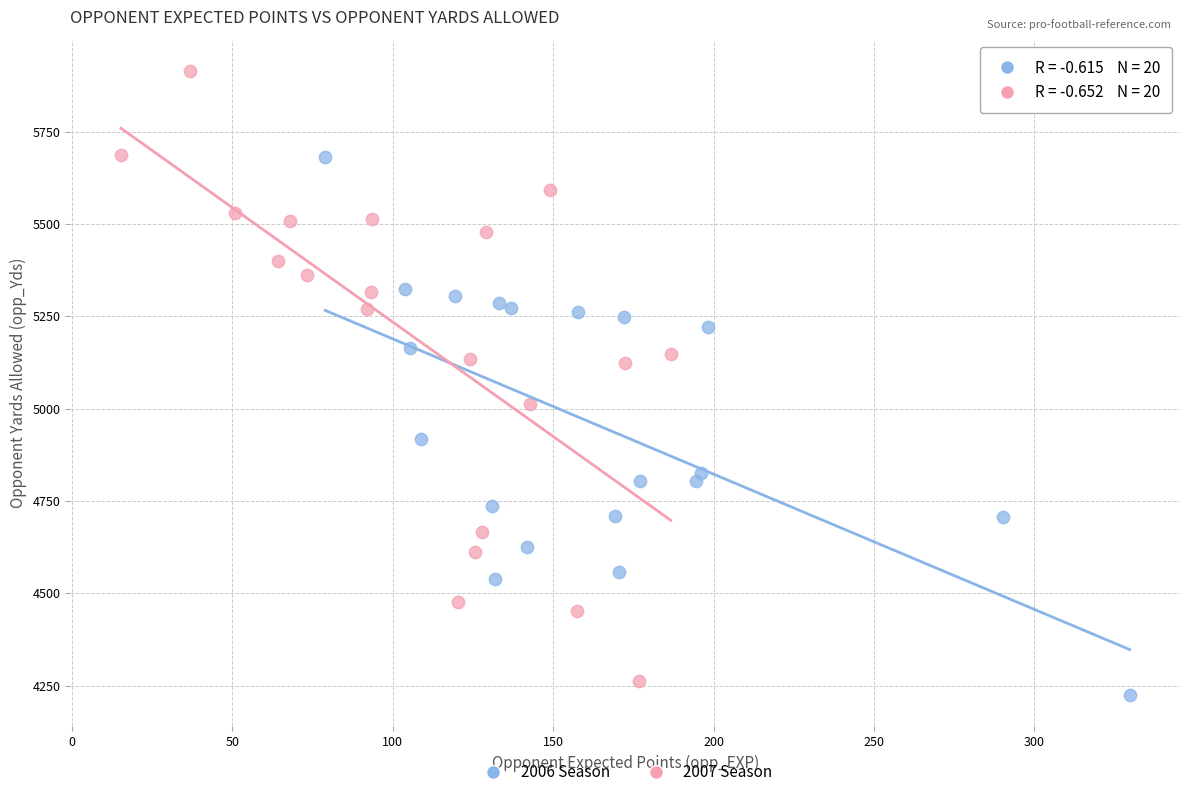

Which series contains the highest Y value?

2007 Season